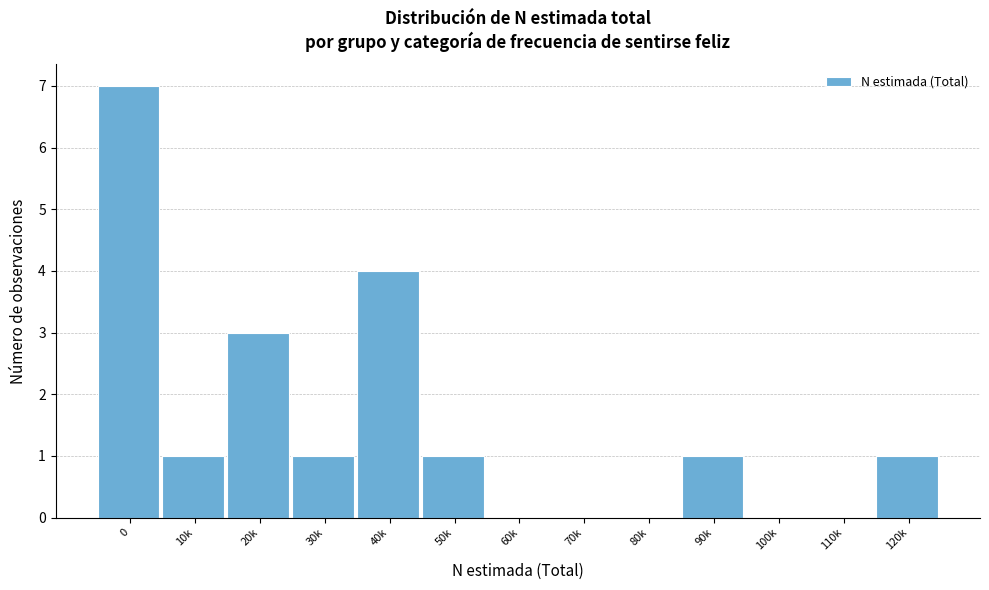

Reading left to right, transcribe all the data shown in this chart.

0=7	10k=1	20k=3	30k=1	40k=4	50k=1	60k=0	70k=0	80k=0	90k=1	100k=0	110k=0	120k=1